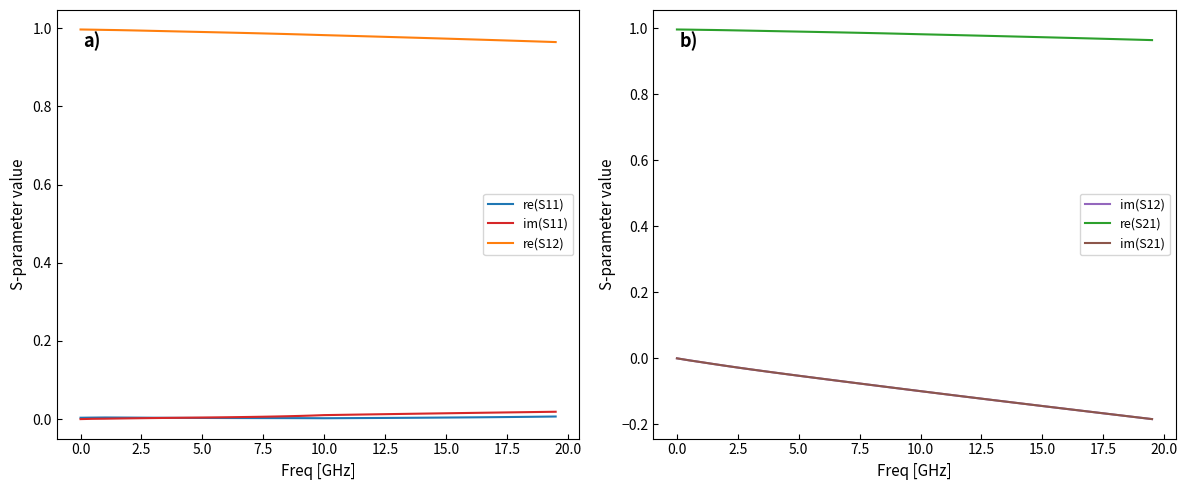

What are all the series names shown in the legend?

re(S11), im(S11), re(S12), im(S12), re(S21), im(S21)